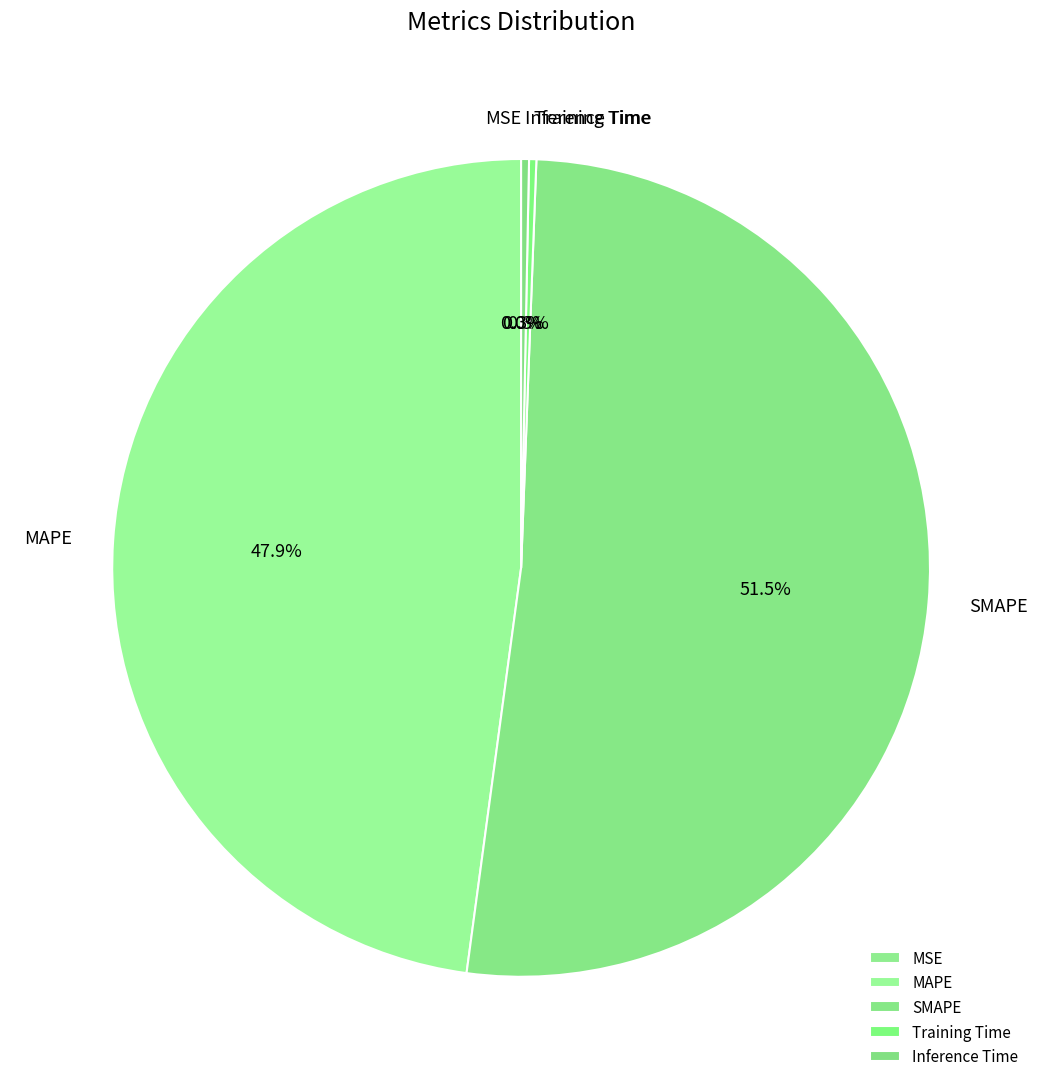

How much of the chart is everything except MAPE?

52.1%